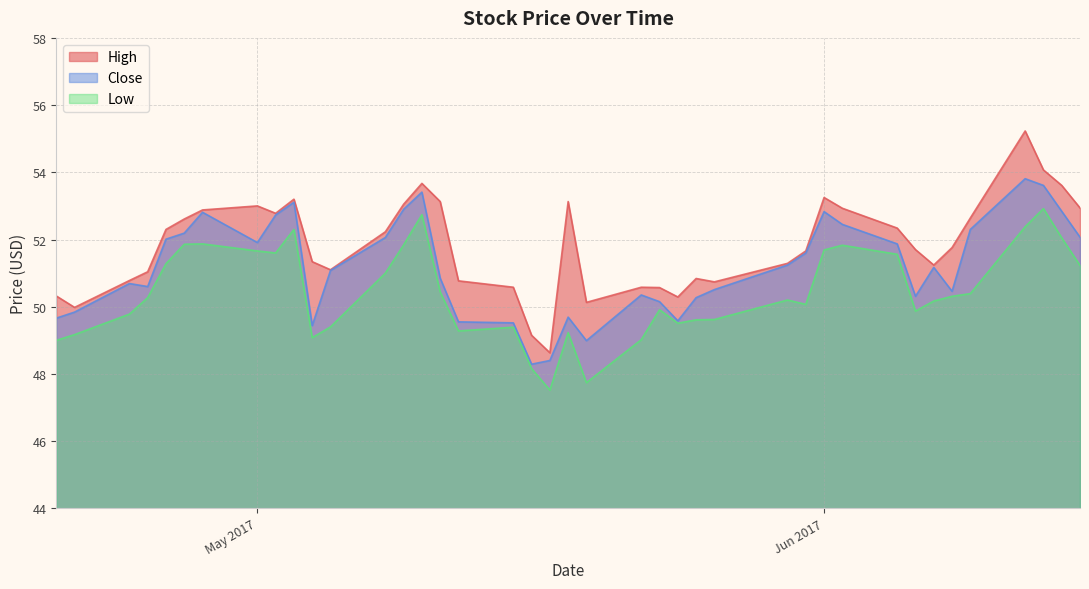

What is the difference between the second highest and minimum values in the Low series?

5.2